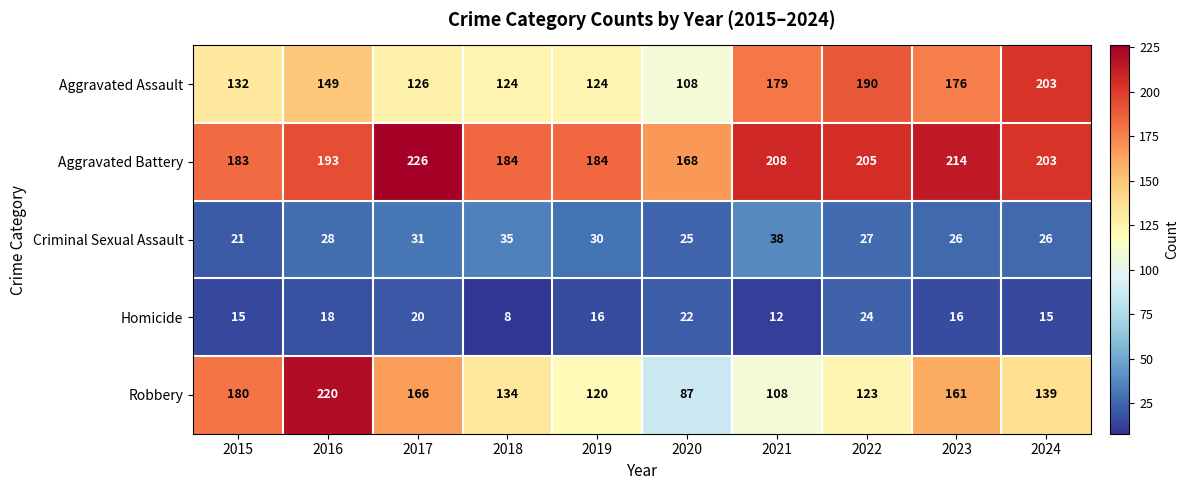

At 2017, list the series in order from smallest to largest.

Homicide, Criminal Sexual Assault, Aggravated Assault, Robbery, Aggravated Battery